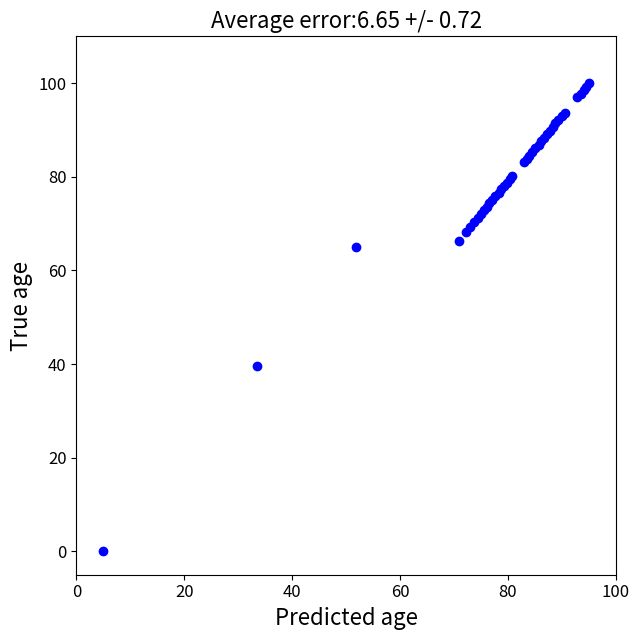

What Y value in the scatter plot is closest to 50?

39.5